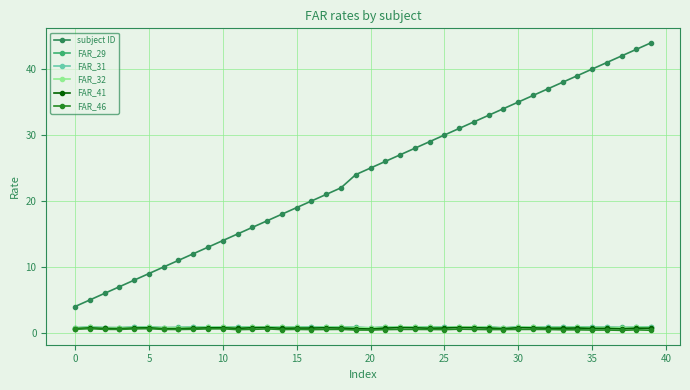

True or false: FAR_46 and subject ID cross at least once.

False